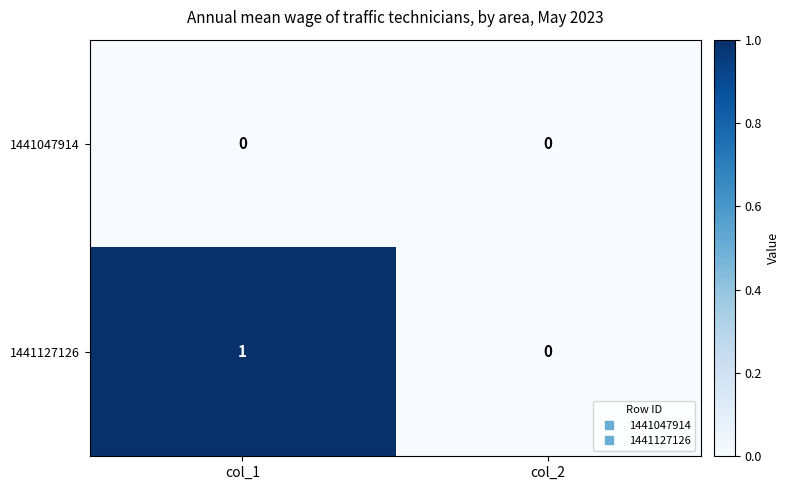

Which series has the widest spread of values?

1441127126